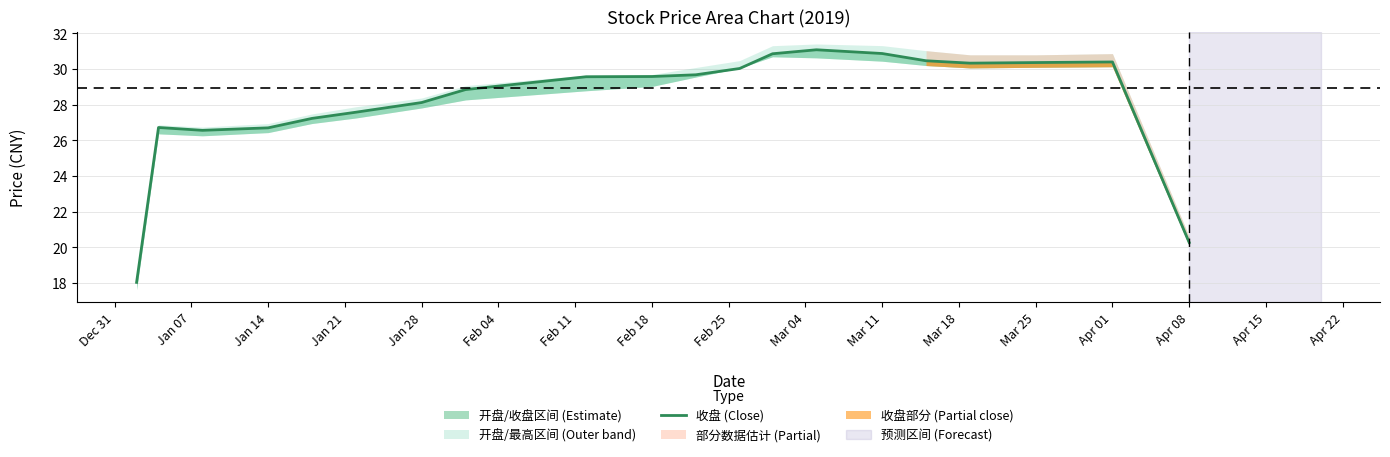

What is the difference between the maximum and minimum values?

13.0